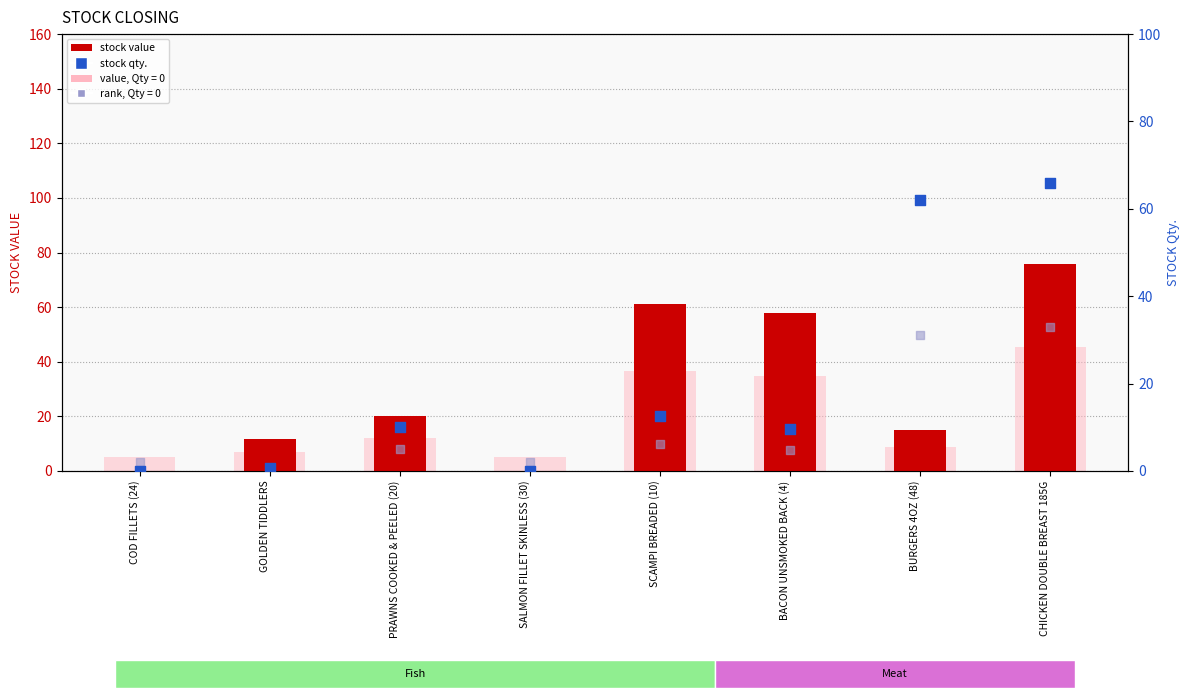

At how many categories does at least one series exceed 13?

5